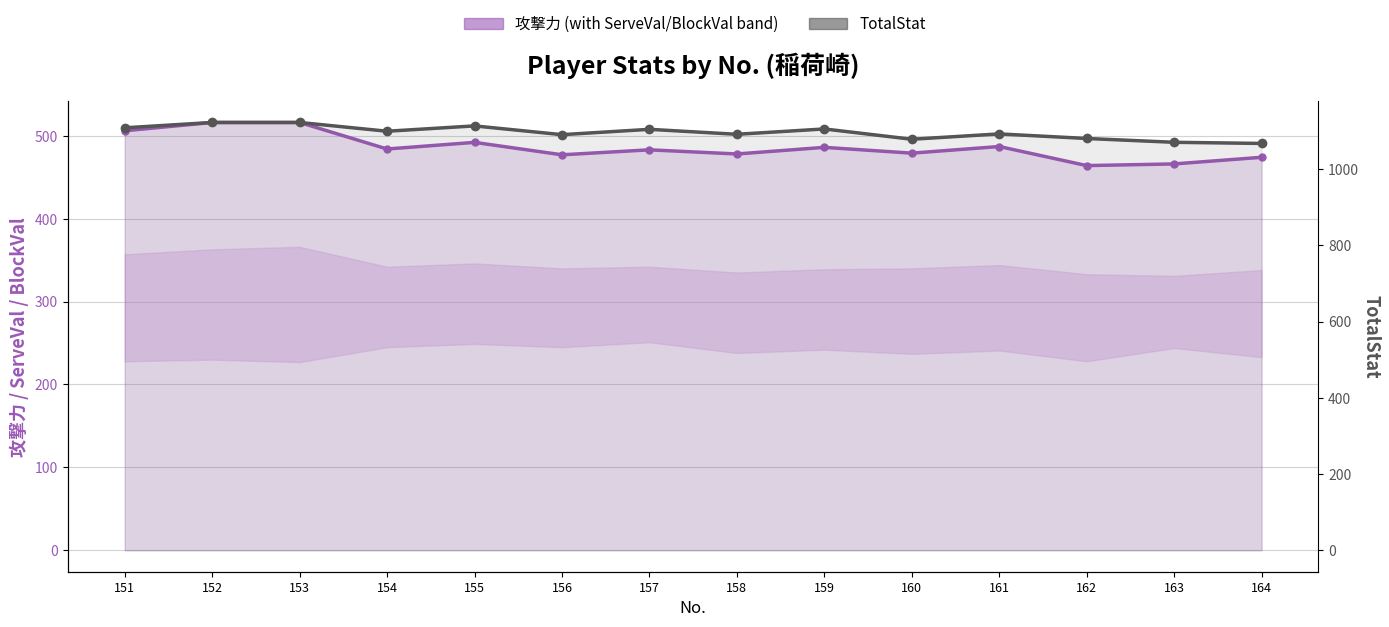

What is the value of the Q_RZS.TotalStat (scaled) point at the 7th from the left?

1104